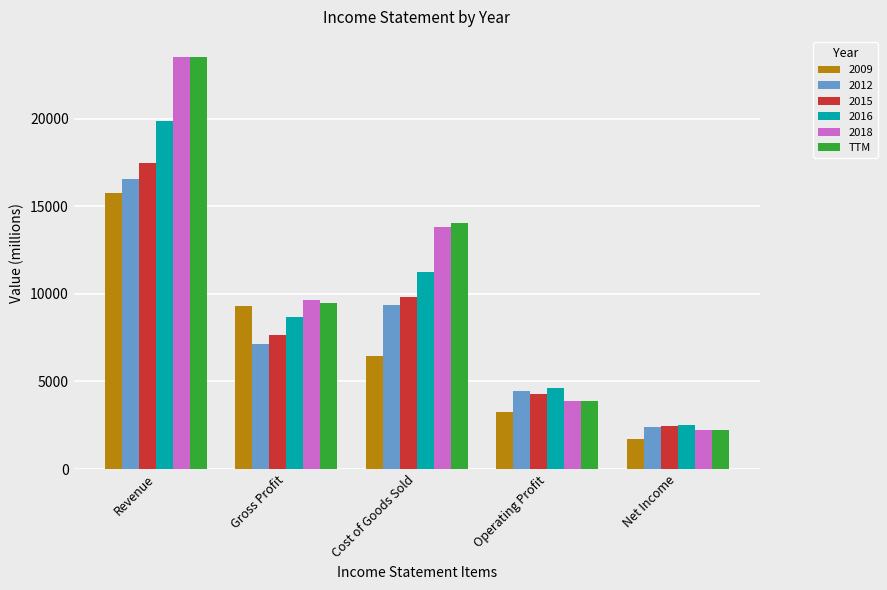

What is the label of the 5th bar from the left?

Net Income